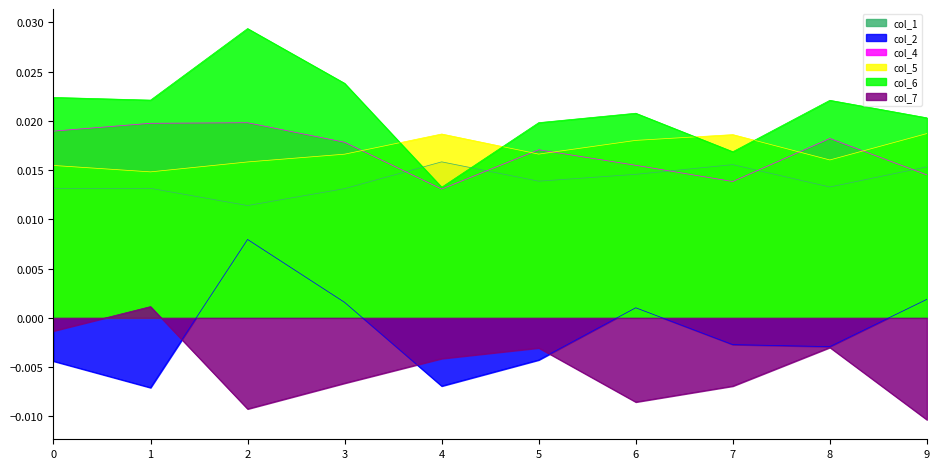

In col_1, how many points are higher than both neighbors (excluding endpoints)?

3